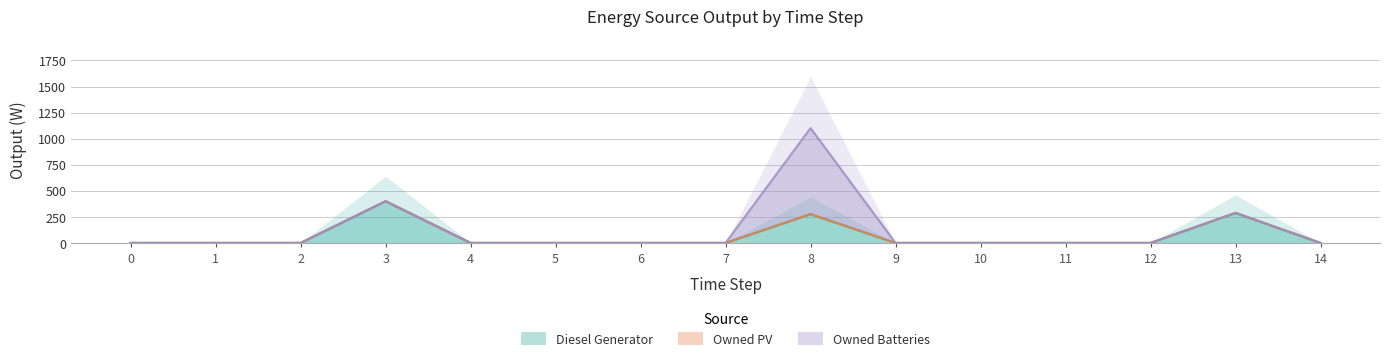

At which category is the sum across all series the highest?

8